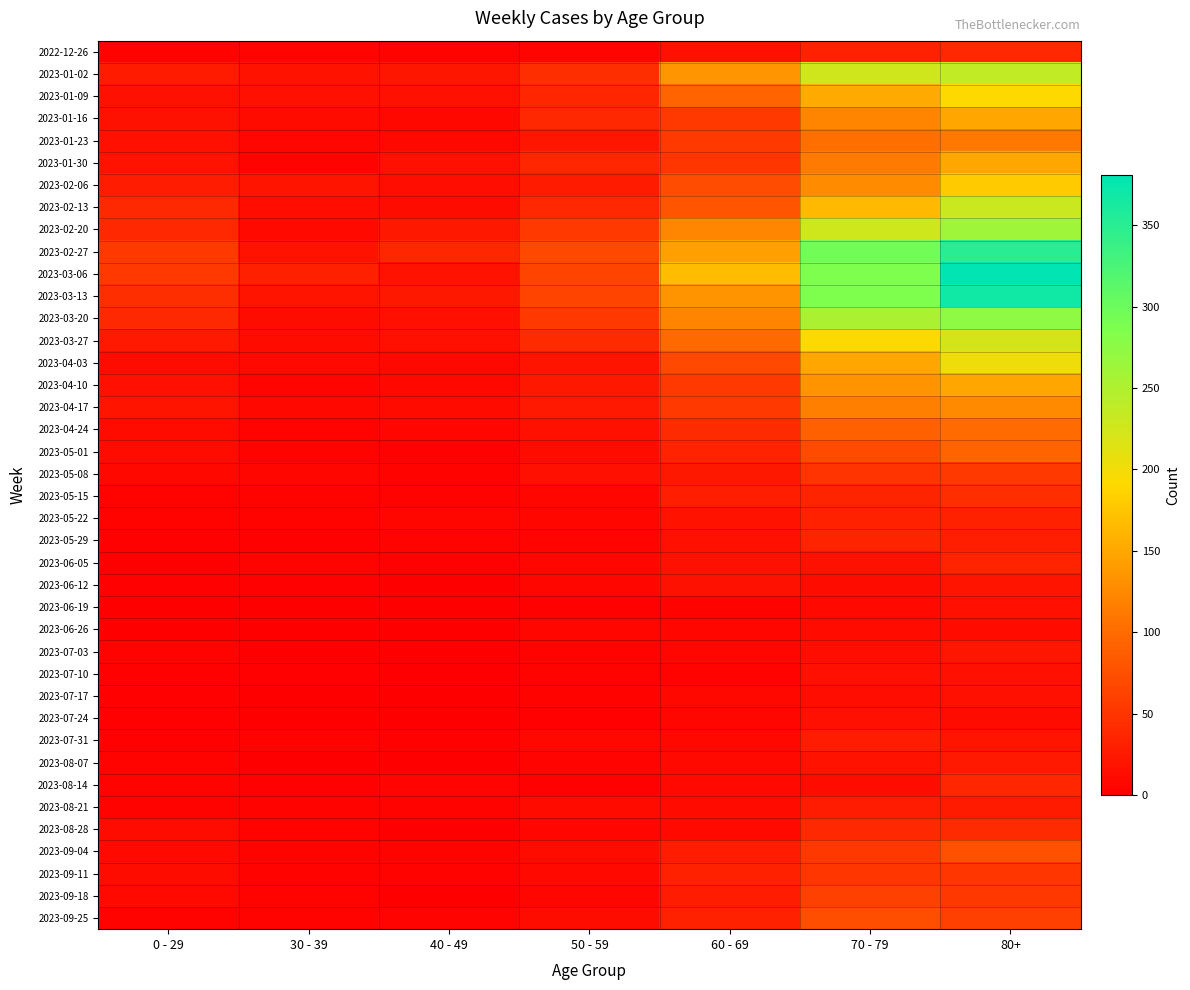

At which category does the chart reach its peak across all series?

80+